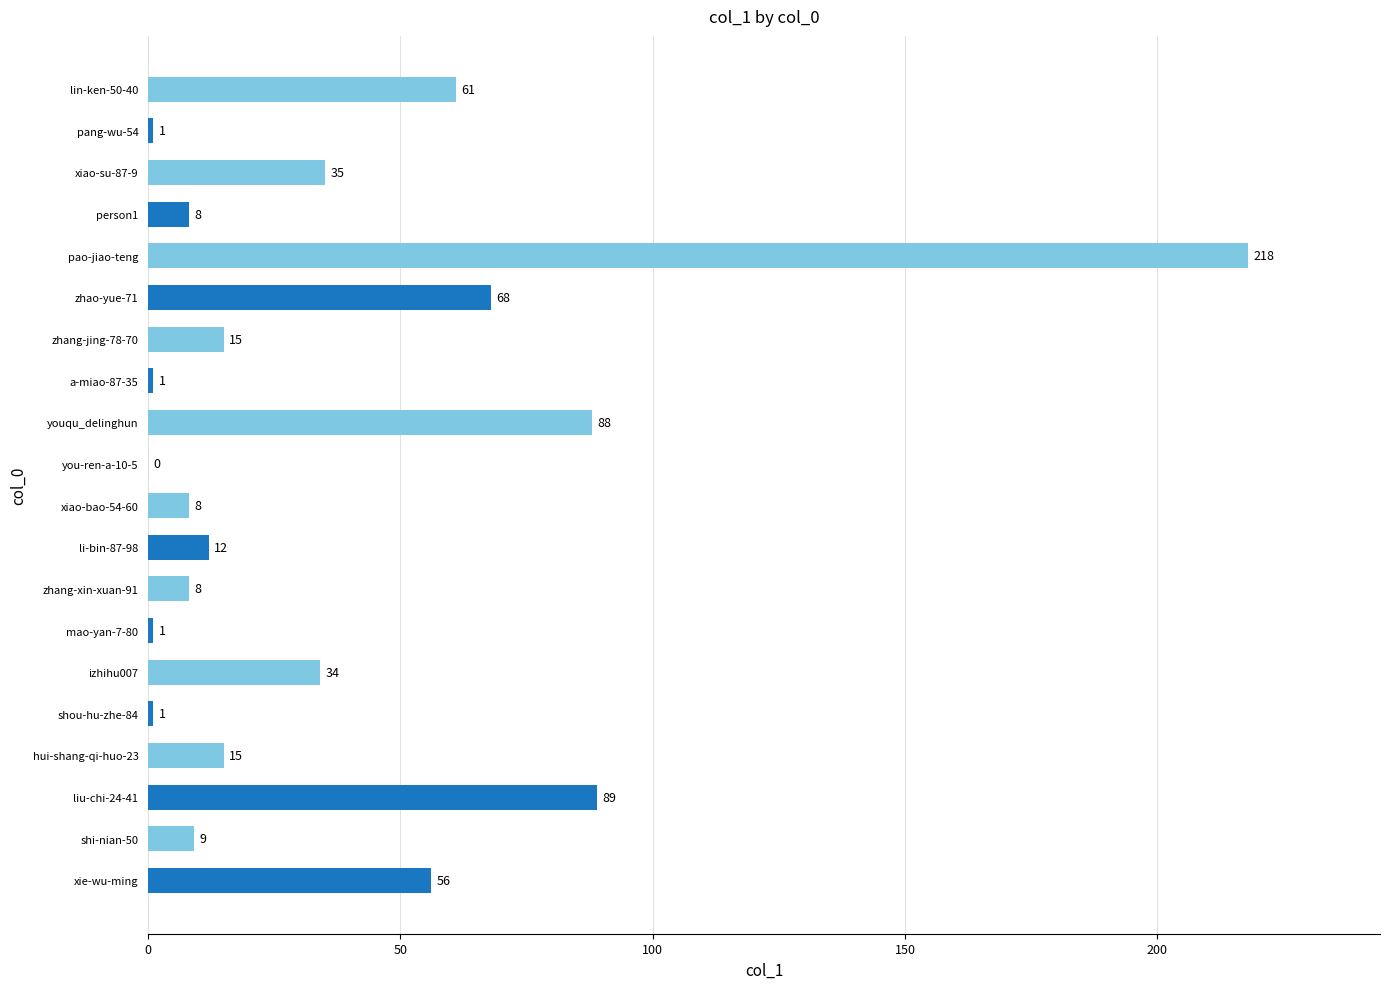

What is the change in value from zhang-xin-xuan-91 to xiao-su-87-9?

+27